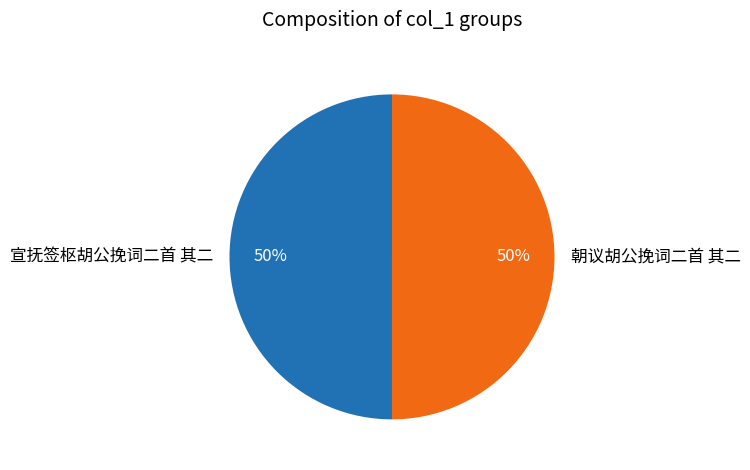

Approximately how many times larger is the value at 朝议胡公挽词二首 其二 compared to 宣抚签枢胡公挽词二首 其二?

1.0